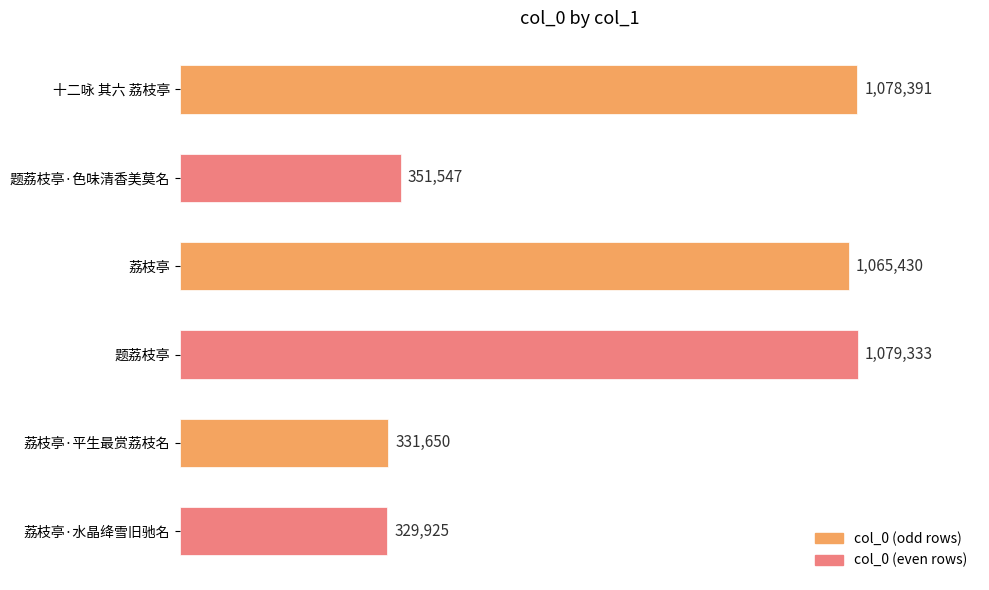

List the labels in order of value, largest first.

题荔枝亭, 十二咏 其六 荔枝亭, 荔枝亭, 题荔枝亭·色味清香美莫名, 荔枝亭·平生最赏荔枝名, 荔枝亭·水晶绛雪旧驰名